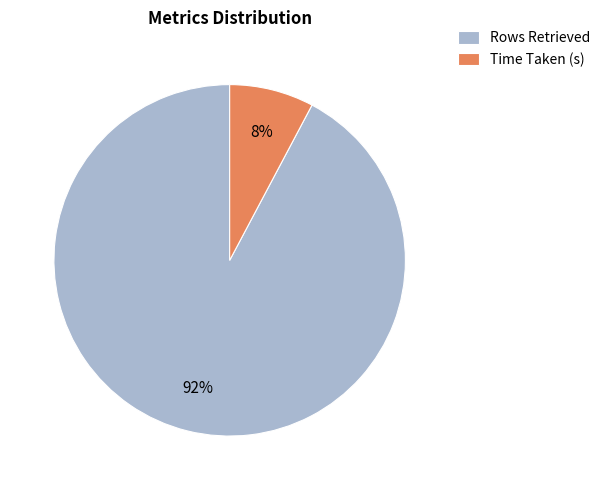

Which slice is the largest?

Rows Retrieved